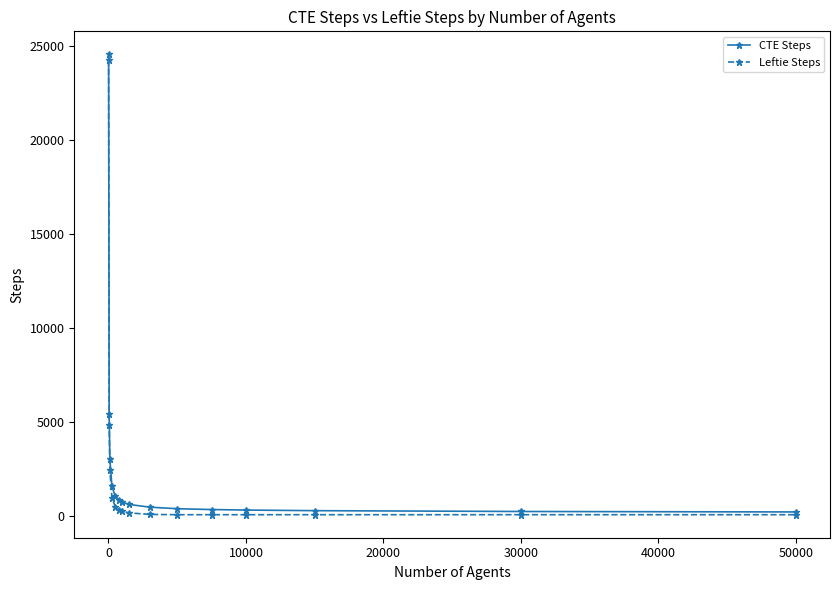

What is the greatest value displayed?

24561